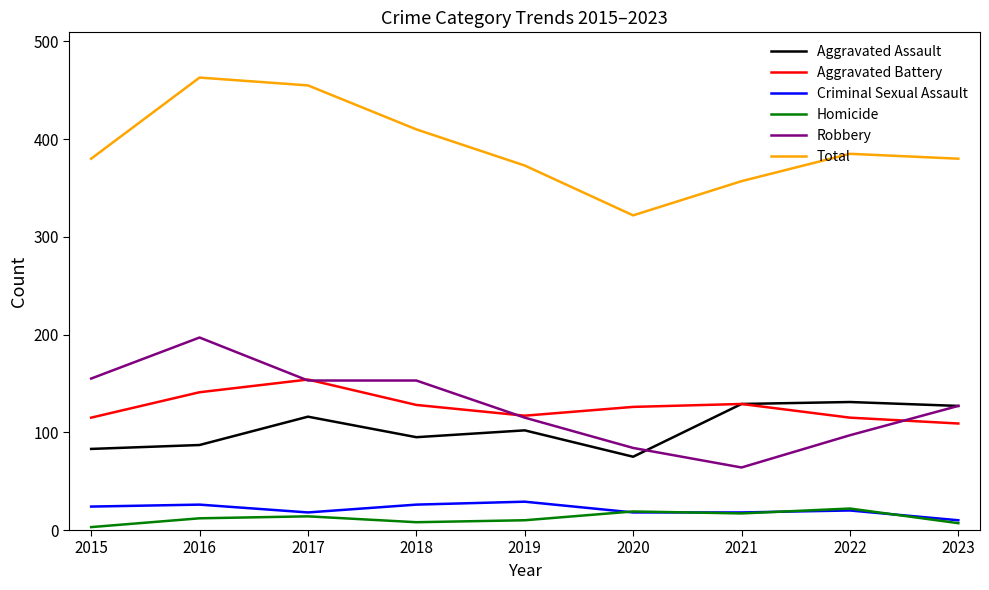

Where is the first local maximum for Aggravated Battery?

2017